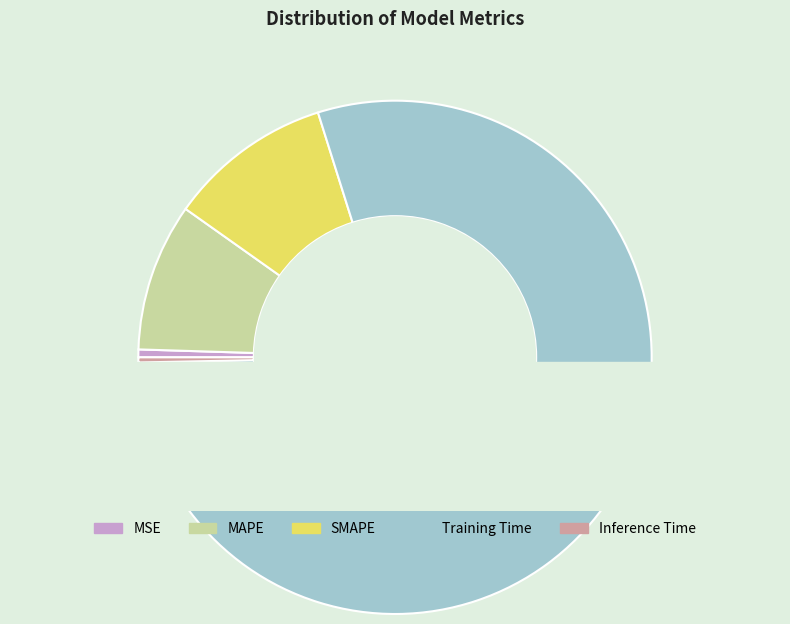

True or false: Inference Time accounts for 0% of the total.

True